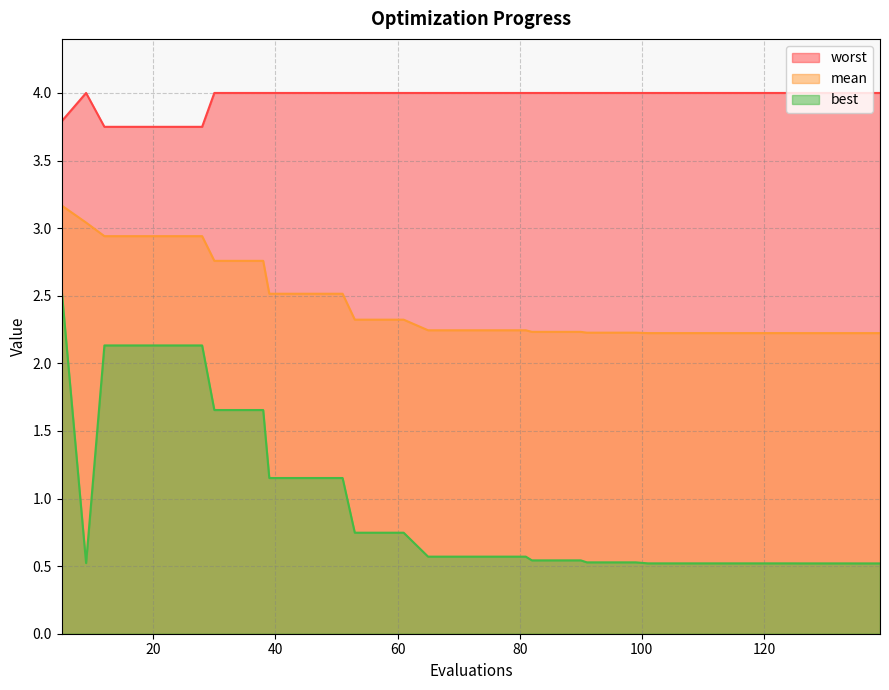

Which series has the widest spread of values?

best